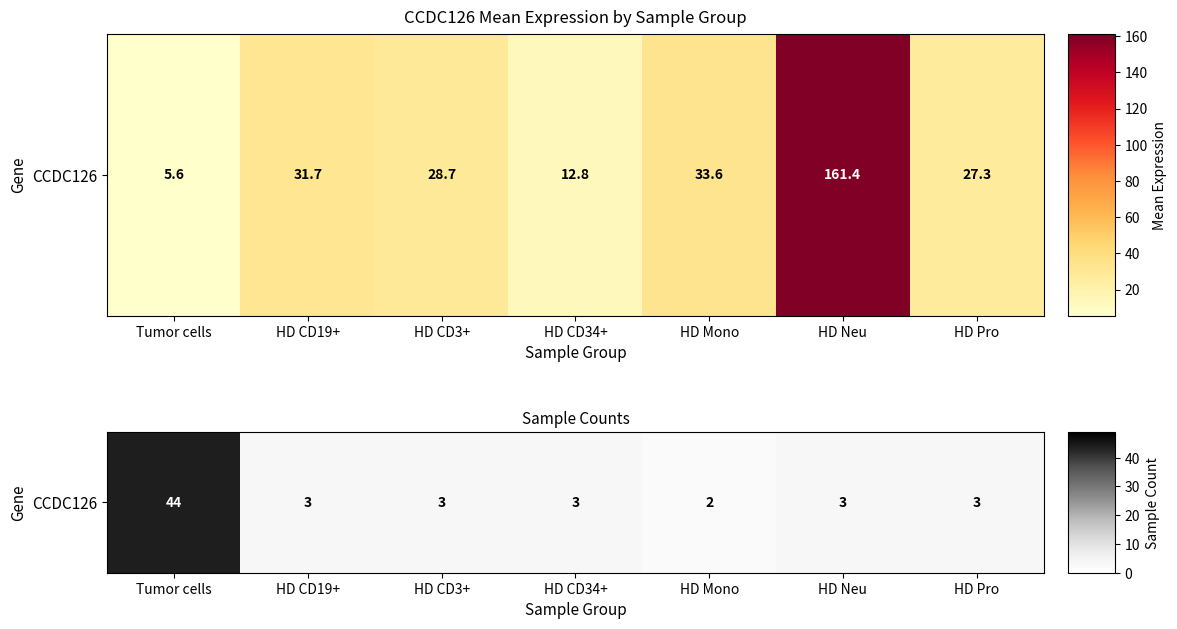

Approximately how many times larger is the value at HD Pro compared to HD Neu?

1.0